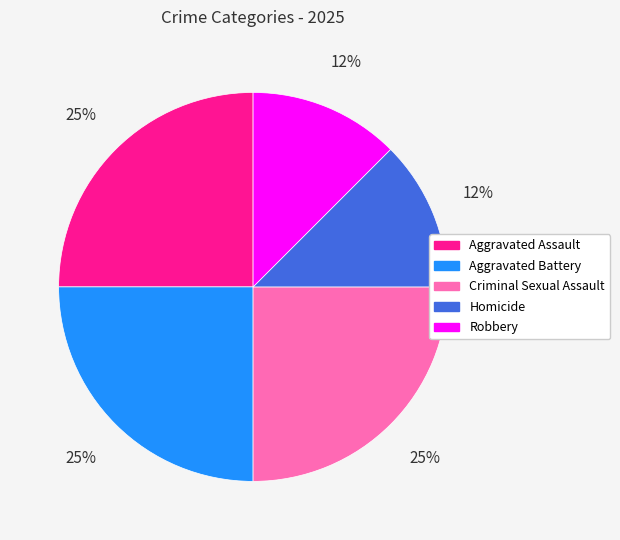

What percentage is the Aggravated Assault slice, to the nearest percent?

25%